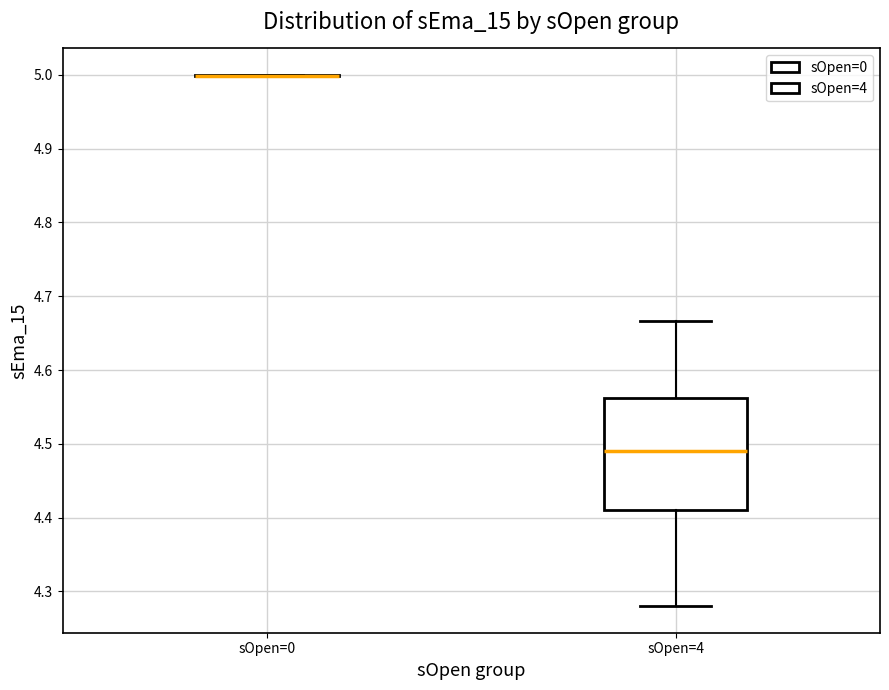

Comparing the boxes themselves (not the whiskers), which one is the tallest?

sOpen=4